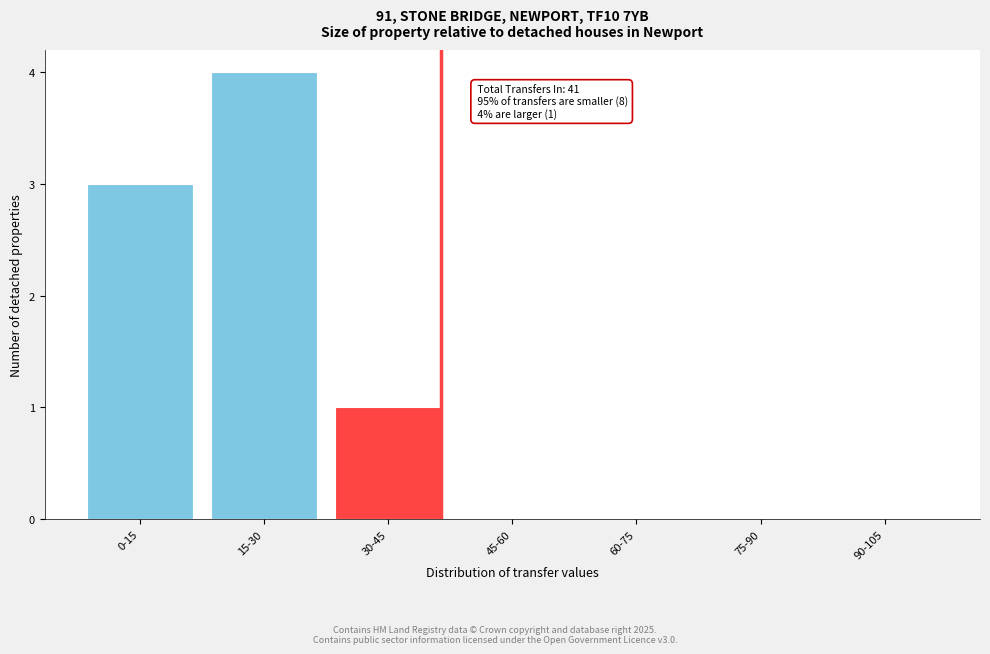

Reading left to right, what are all the values shown in this chart?

0-15=3	15-30=4	30-45=1	45-60=0	60-75=0	75-90=0	90-105=0